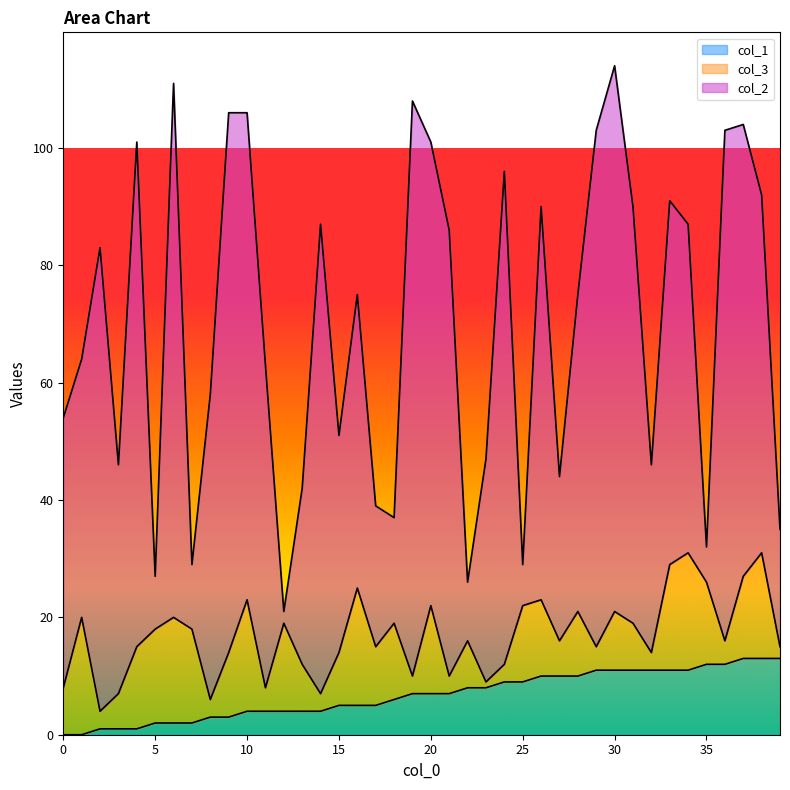

What is the minimum value for col_2?

2